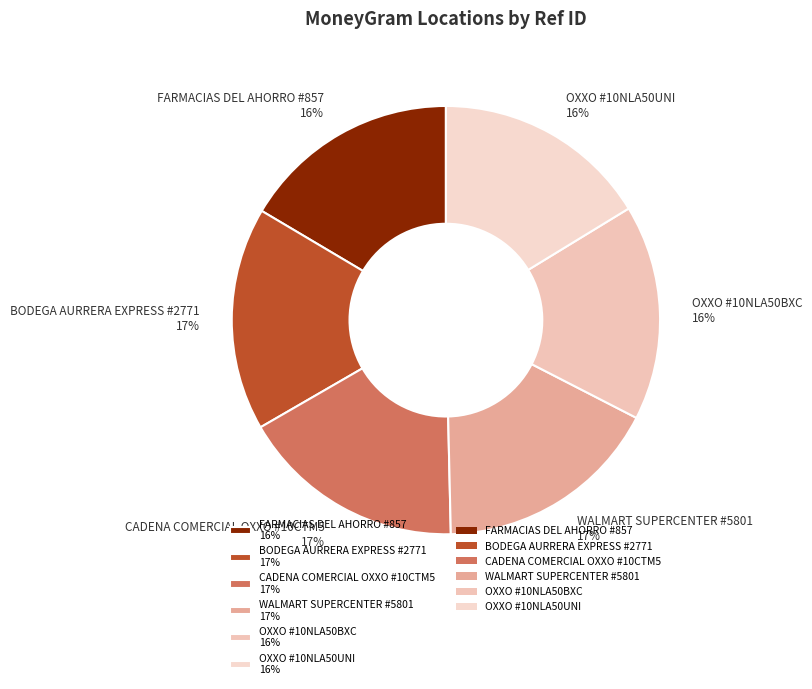

To the nearest percent, what is the difference between the largest and smallest slice percentages?

1%